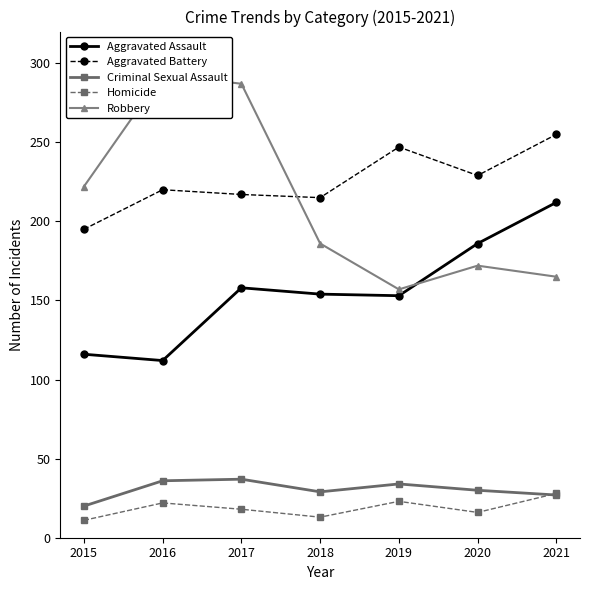

The Aggravated Assault series shows 342 at 2021. True or false?

False